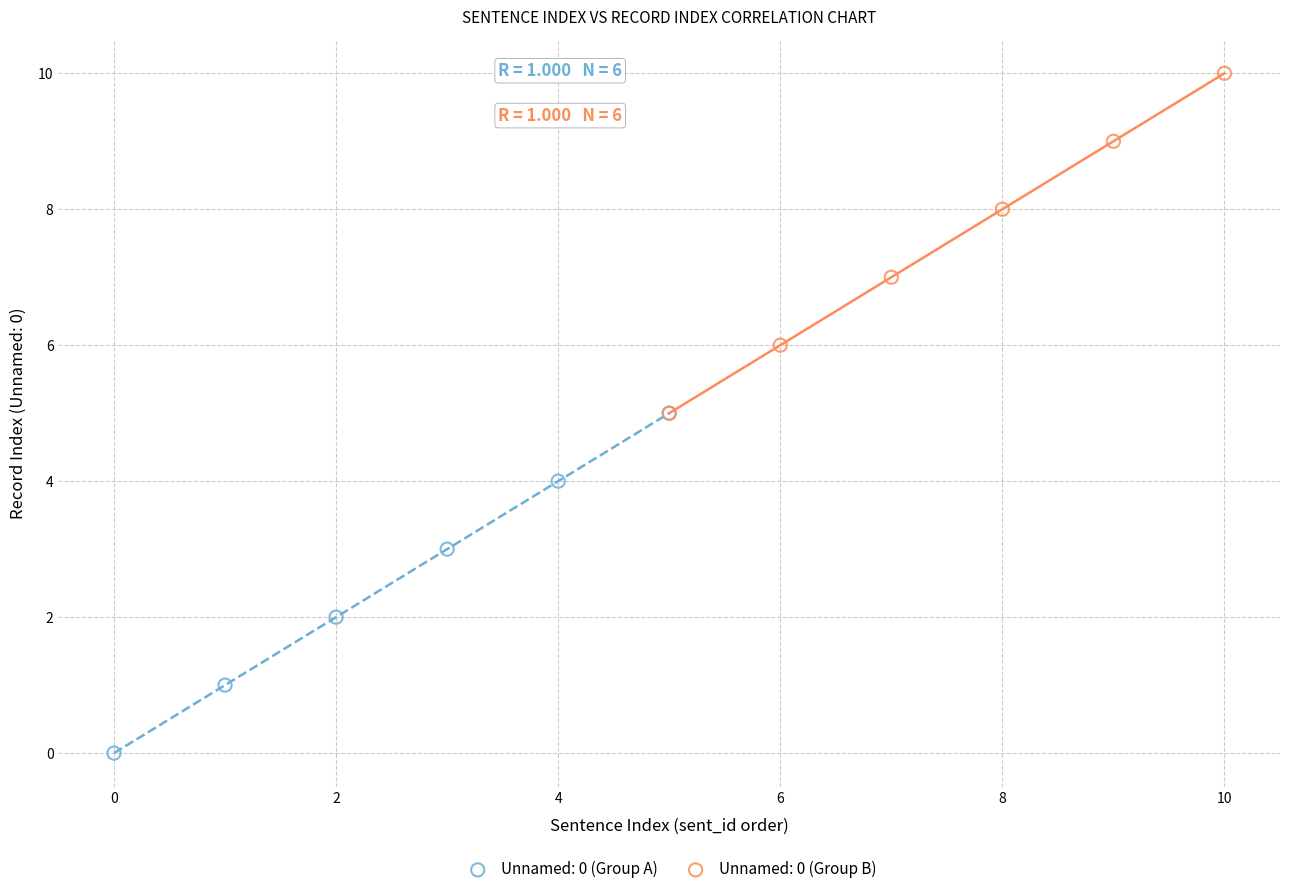

Which series contains the lowest Y value?

Unnamed: 0 (Group A)